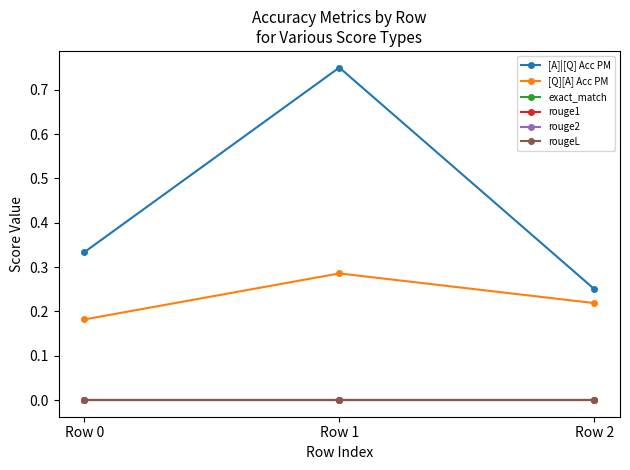

At which category does the chart reach its peak across all series?

Row 1